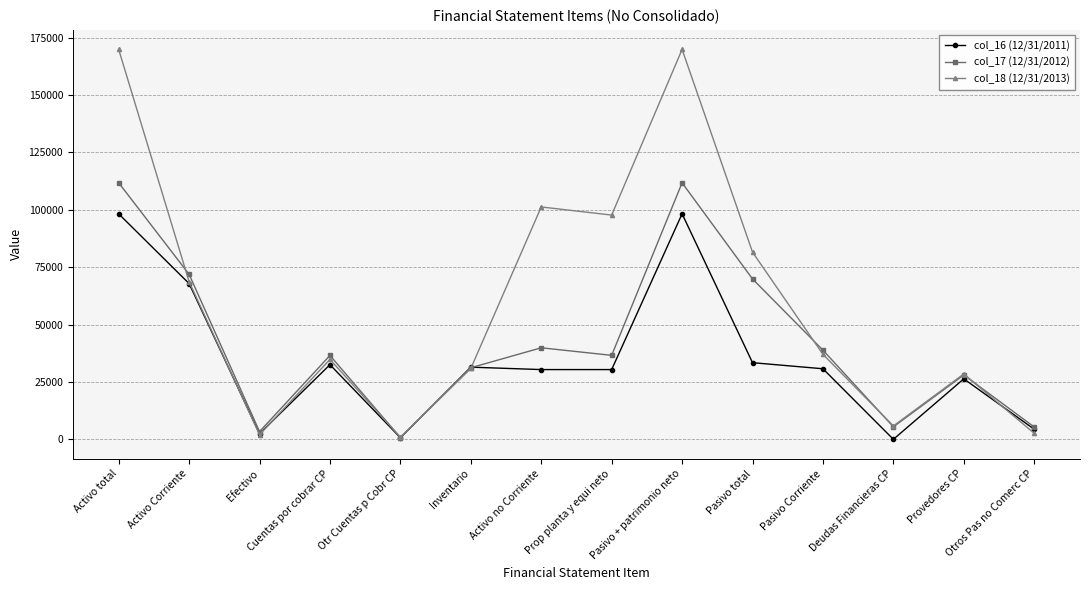

Where does the col_17 (12/31/2012) series first go above 36587?

Activo total